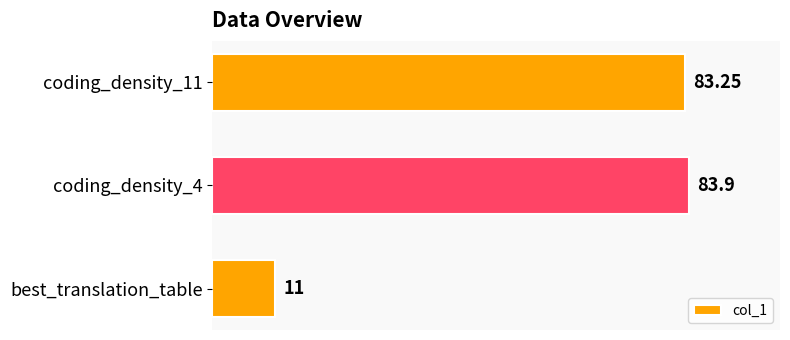

Which label corresponds to the smallest value in the chart?

best_translation_table